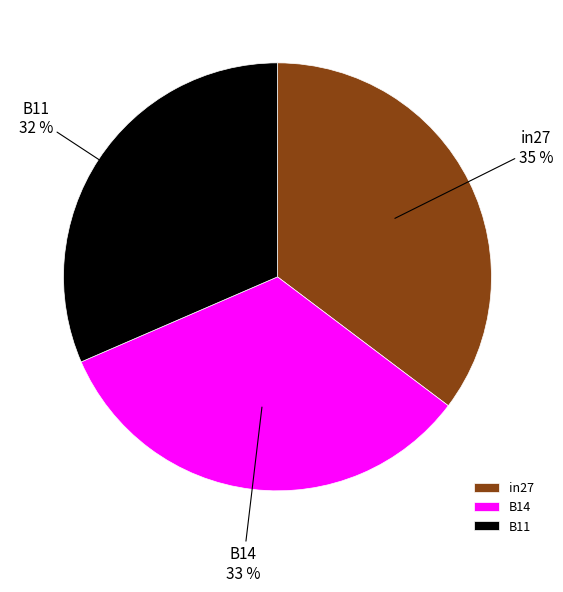

Count the number of slices in the pie.

3